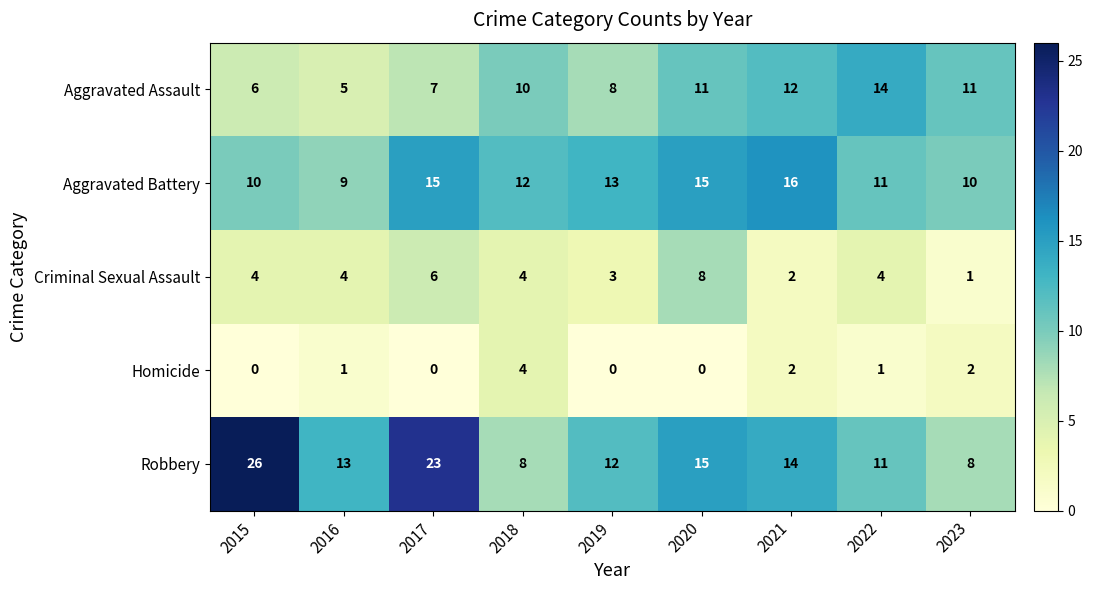

At which category is the sum across all series the highest?

2017